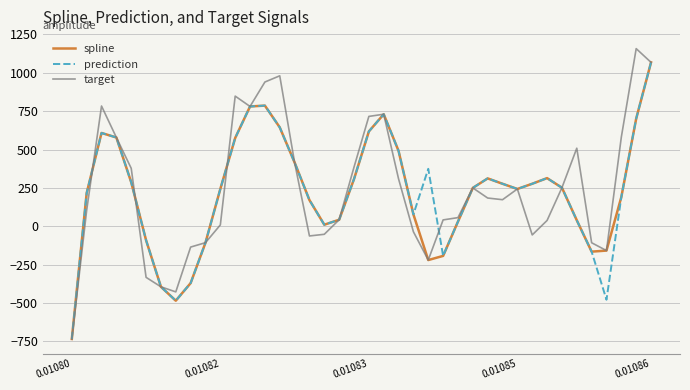

What are all the series names shown in the legend?

spline, prediction, target